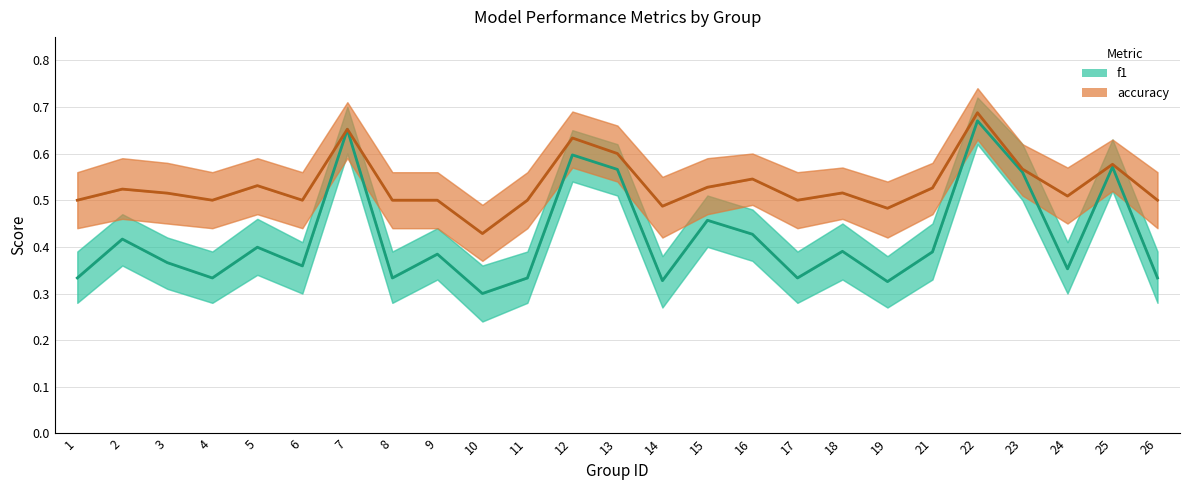

What are all the series names shown in the legend?

f1, accuracy